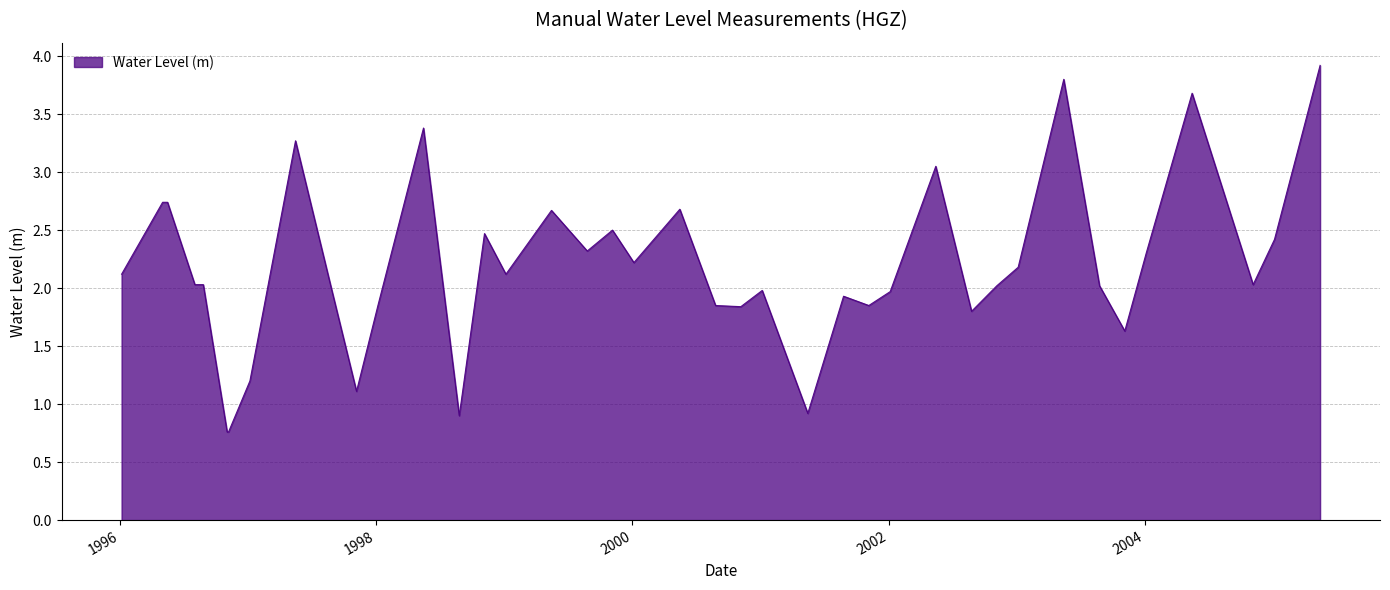

How many lines are shown in the chart?

1